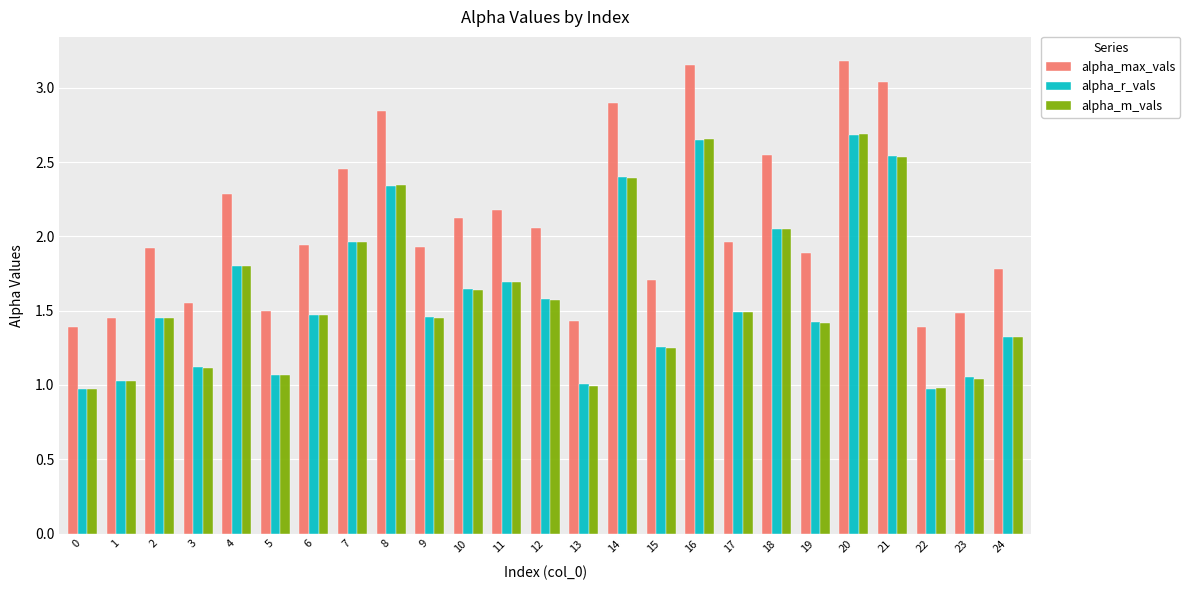

What is the difference between the highest and lowest values at 20?

0.5